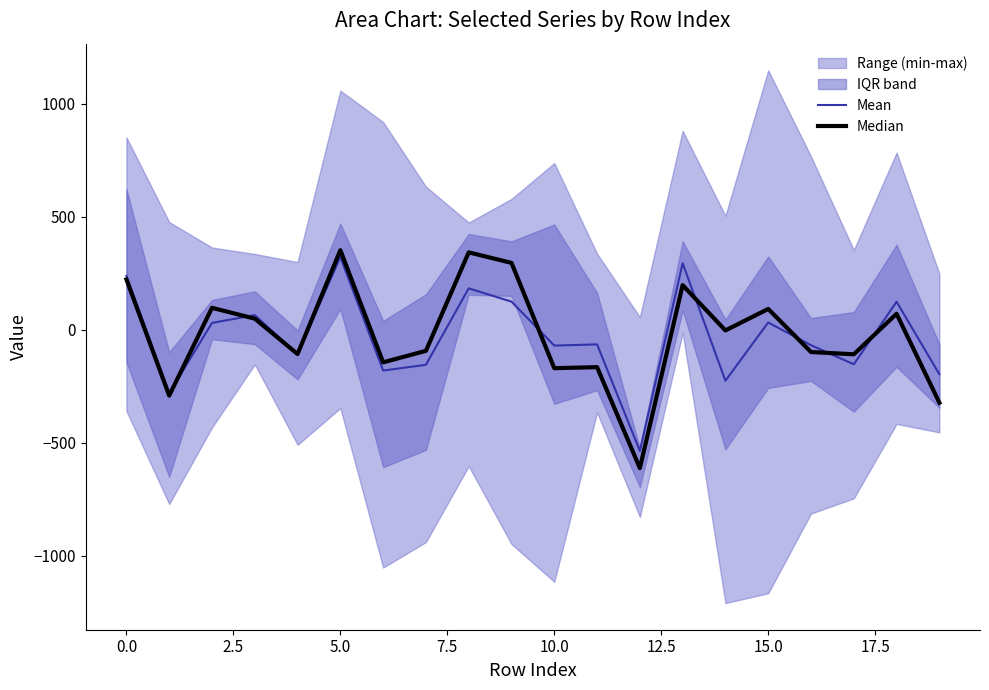

Which series has the largest range (max minus min)?

Median